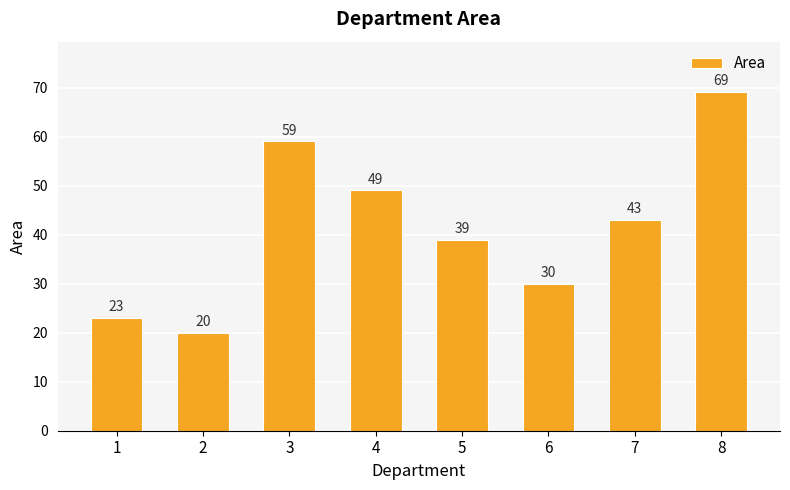

How many values are between 30 and 59?

5